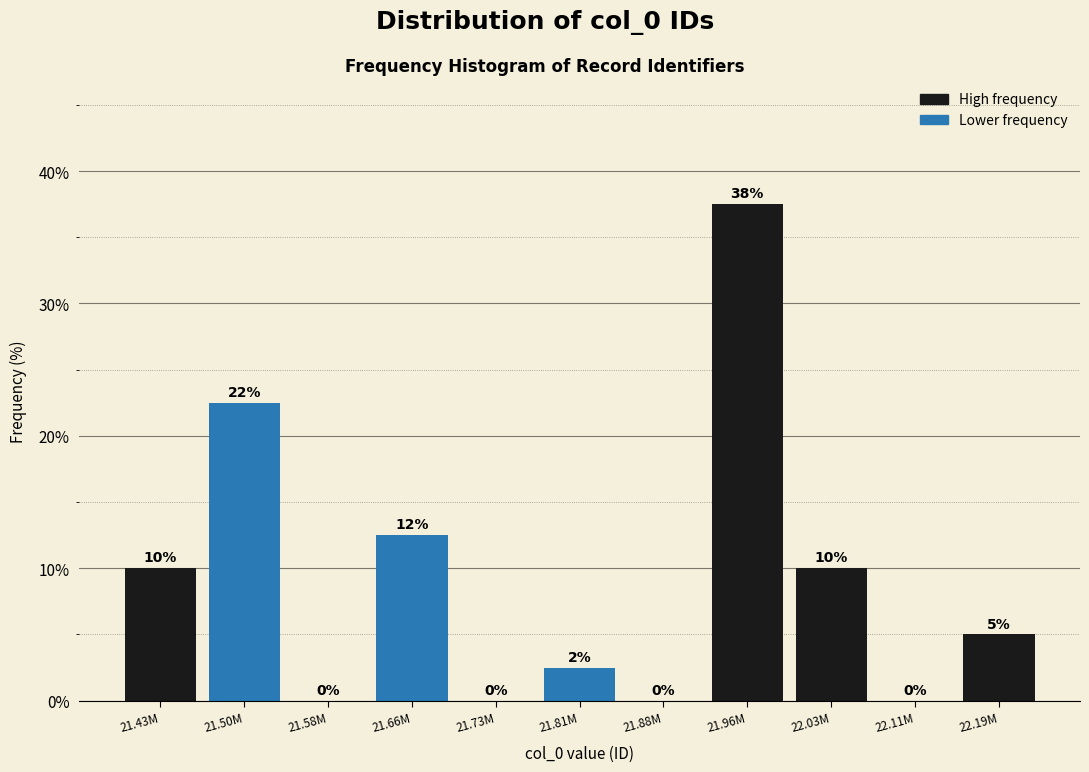

Is it true that the value at 21.43M is 10.0?

True